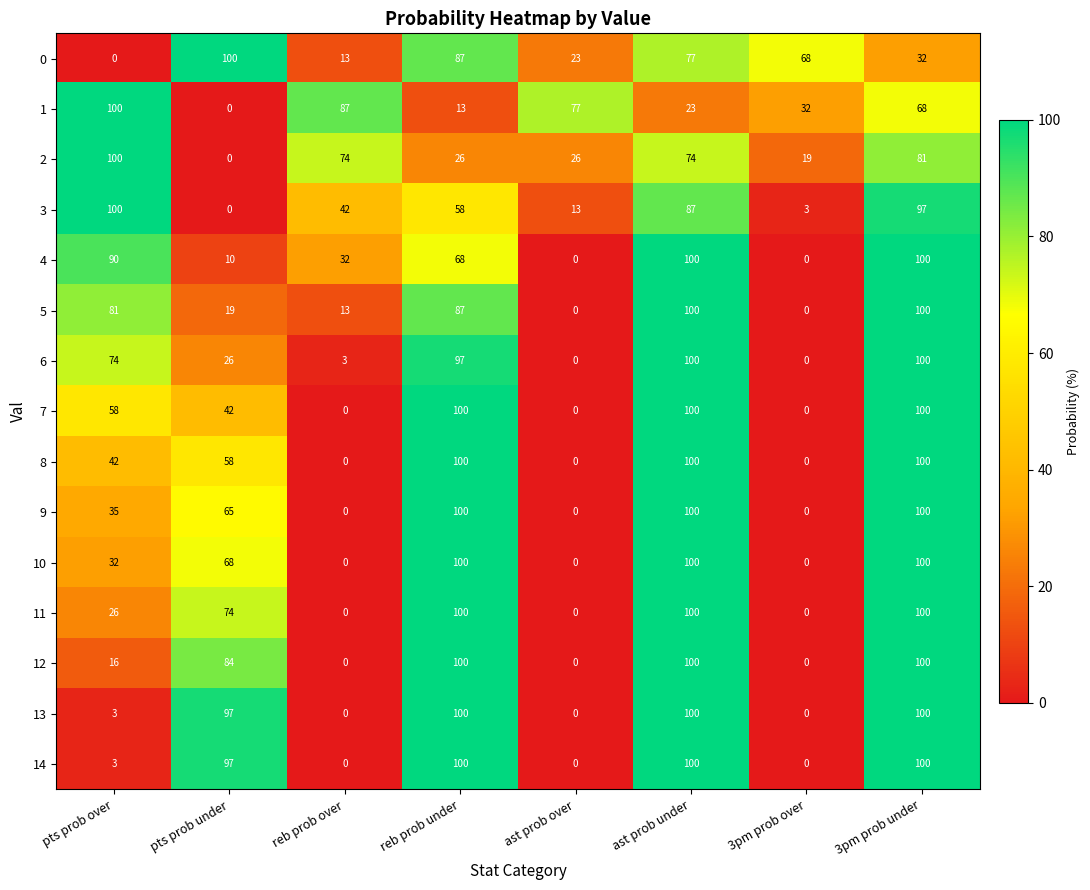

What value does the 6 series have at 3pm prob under, to the nearest 10?

100